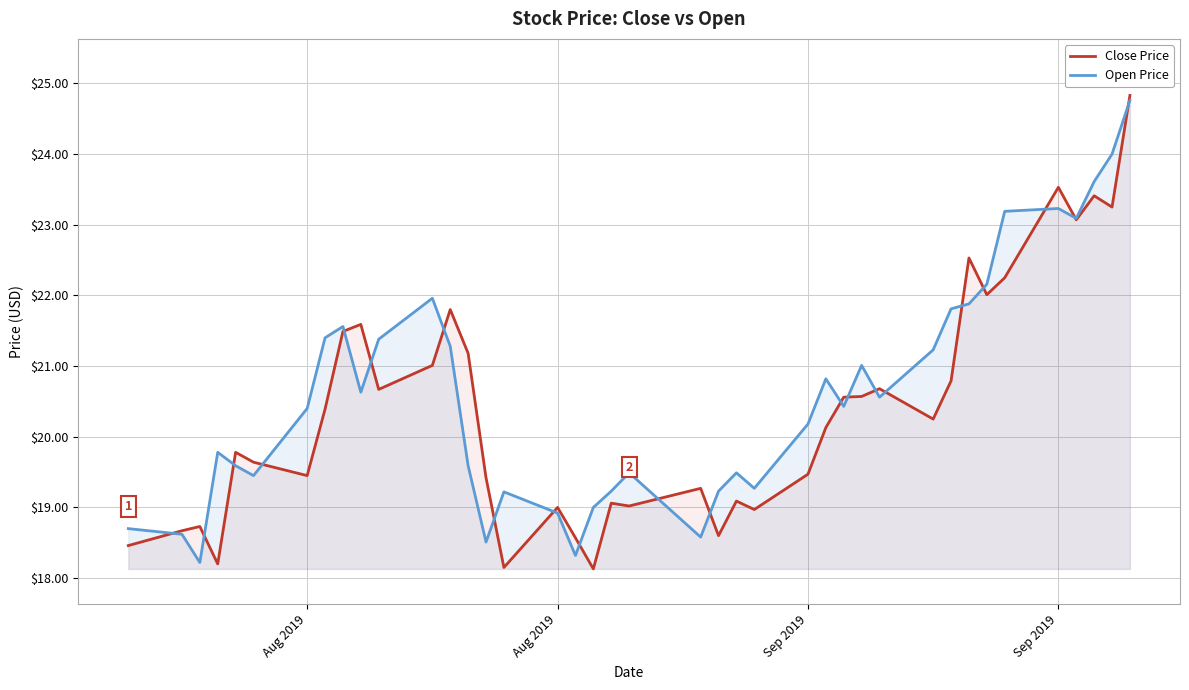

Does the chart display data point markers on the line(s)?

No